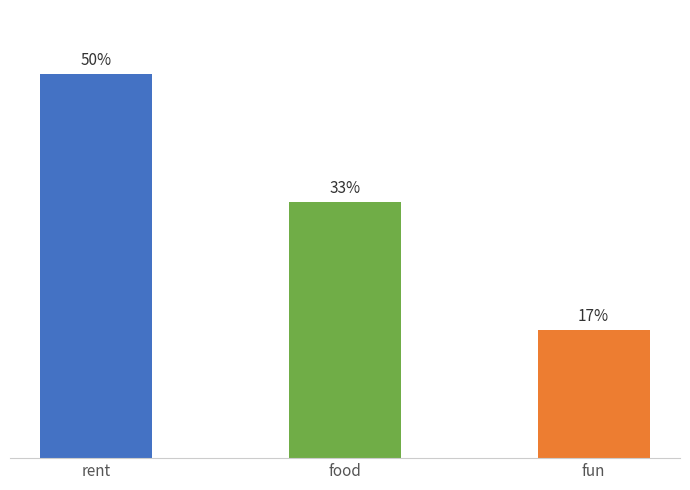

Does the chart contain any negative values?

No